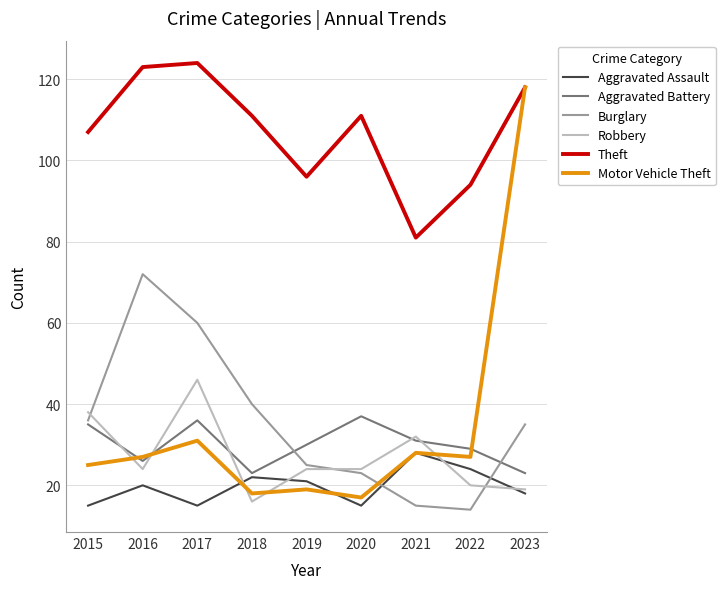

What is the sum of the Aggravated Assault values at 2017 and 2018?

37